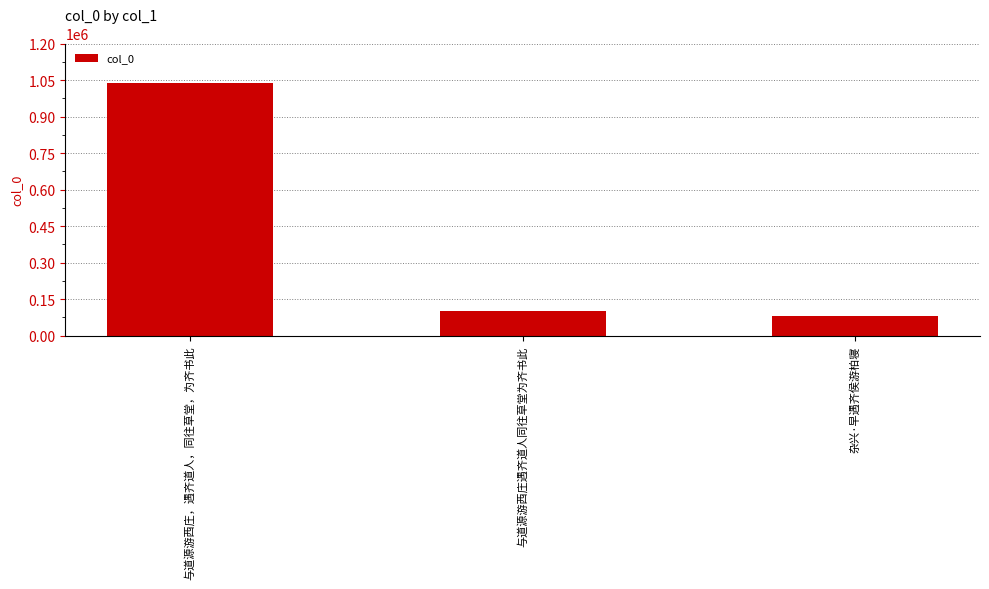

What is the sum of all values?

1217846